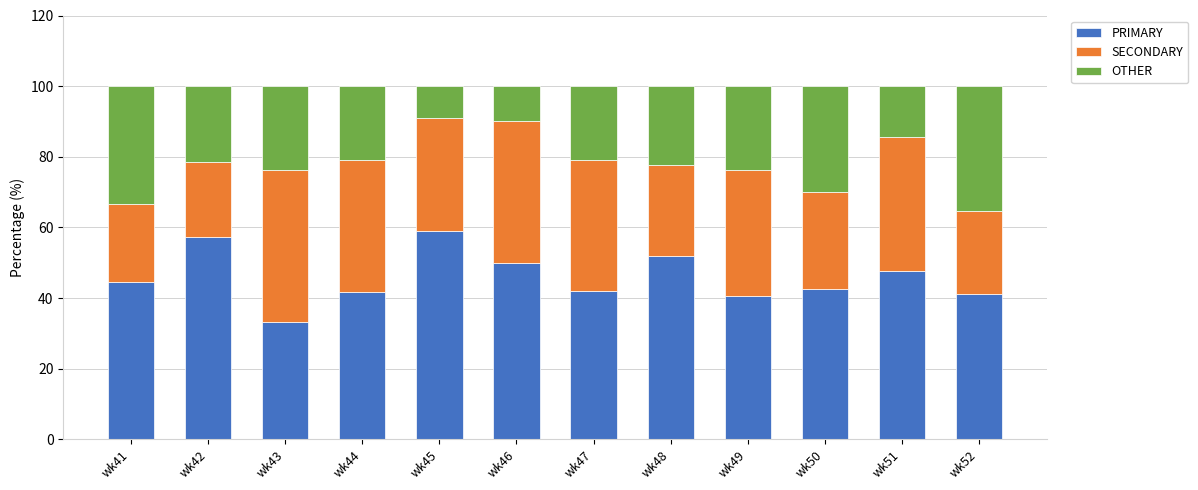

What is the approximate value of PRIMARY at wk42?

57.1